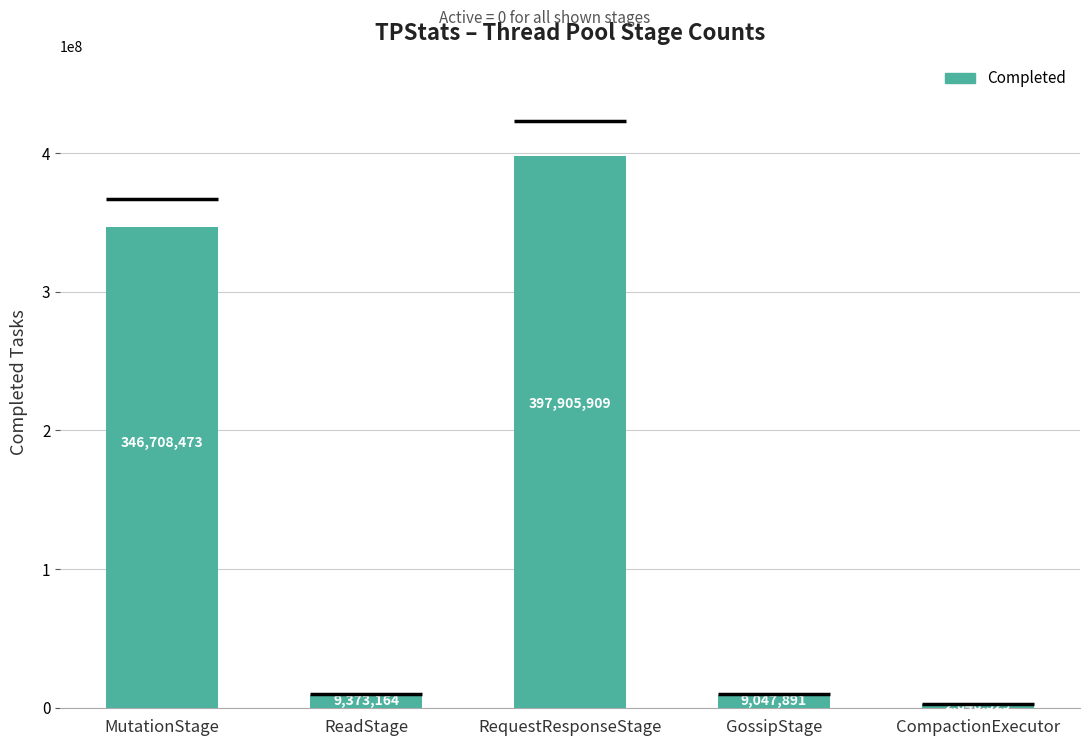

Reading left to right, extract all data points from this chart.

MutationStage=346708473	ReadStage=9373164	RequestResponseStage=397905909	GossipStage=9047891	CompactionExecutor=2646529